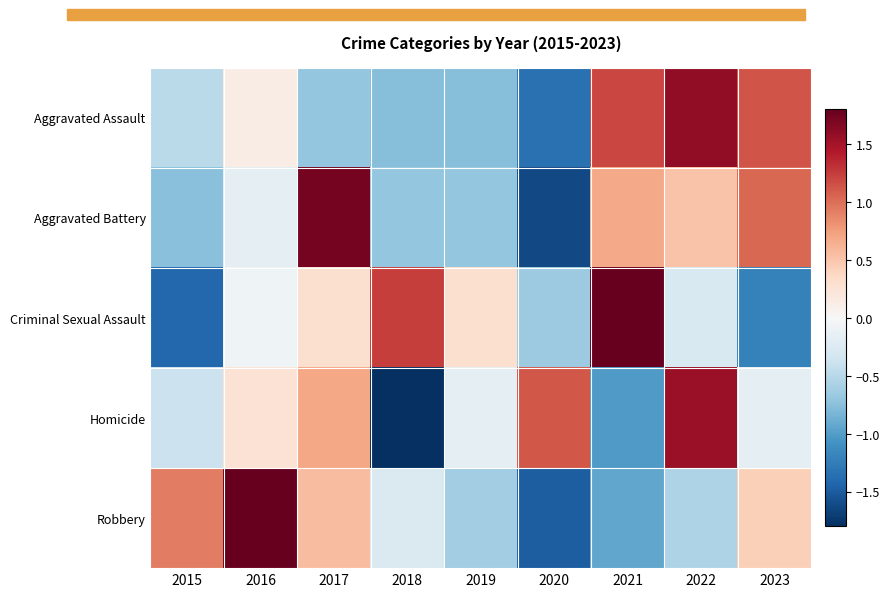

At which category is the sum across all series the highest?

2022